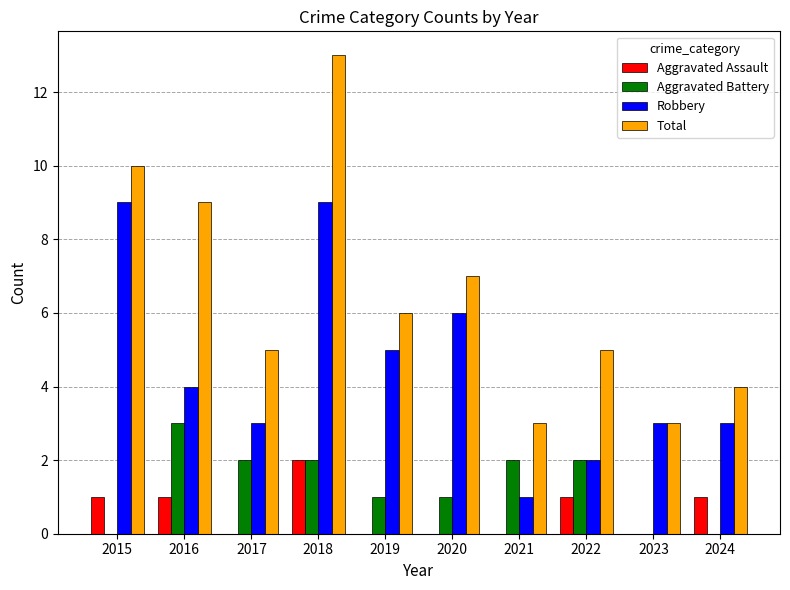

What value does the Robbery series have at 2016?

4